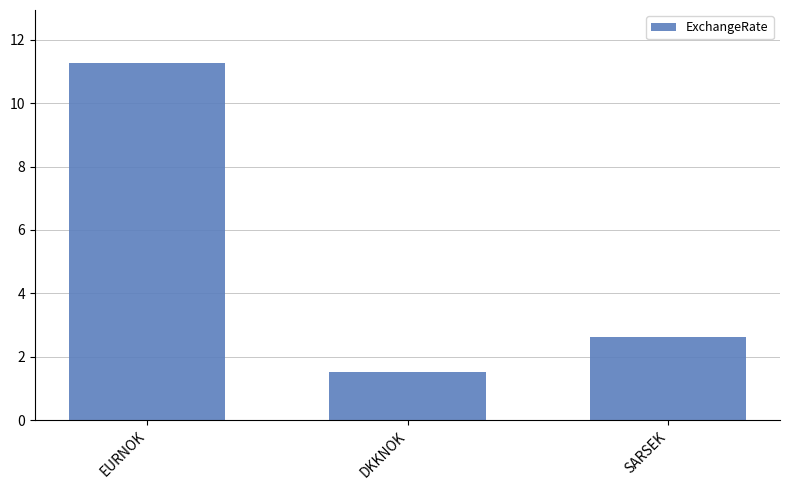

What is the value of the 2nd bar from the left?

1.5